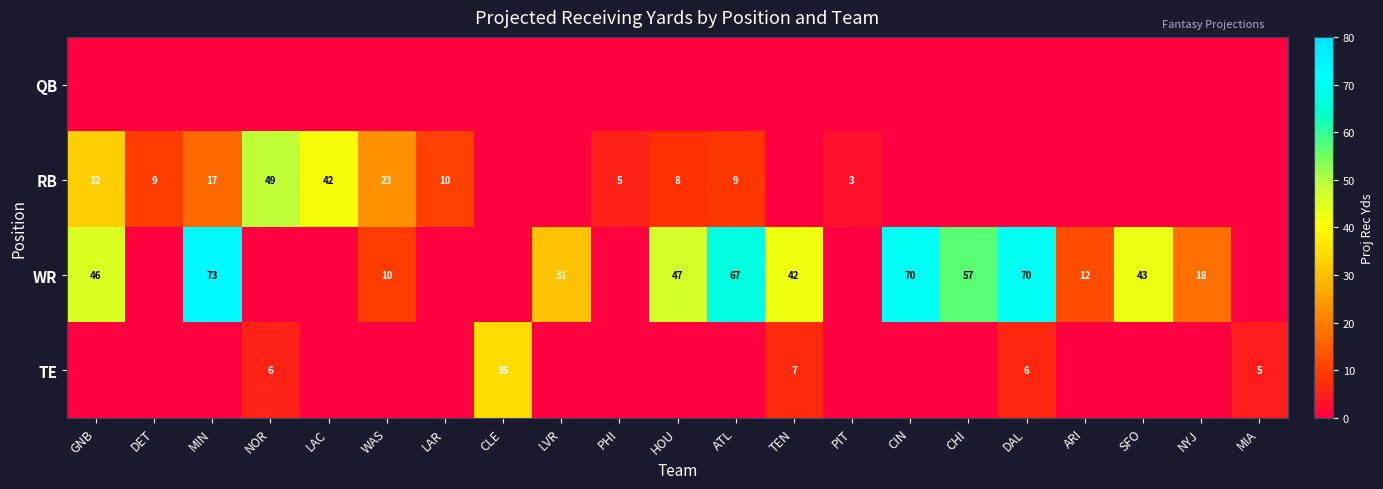

How many distinct data groups are displayed?

4